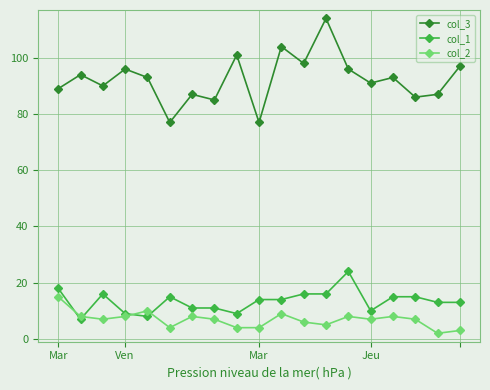

Rank the series by their maximum value, from lowest to highest.

col_2, col_1, col_3